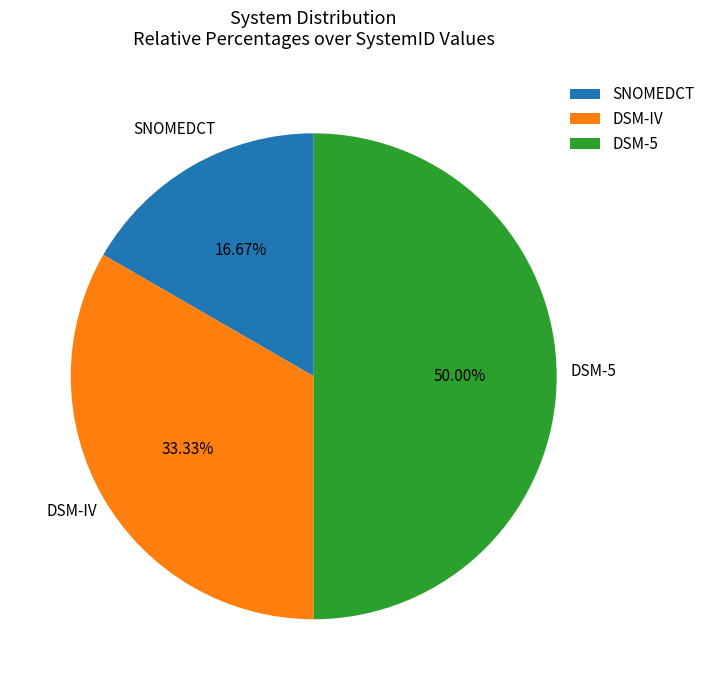

What is the largest slice in the pie chart?

DSM-5